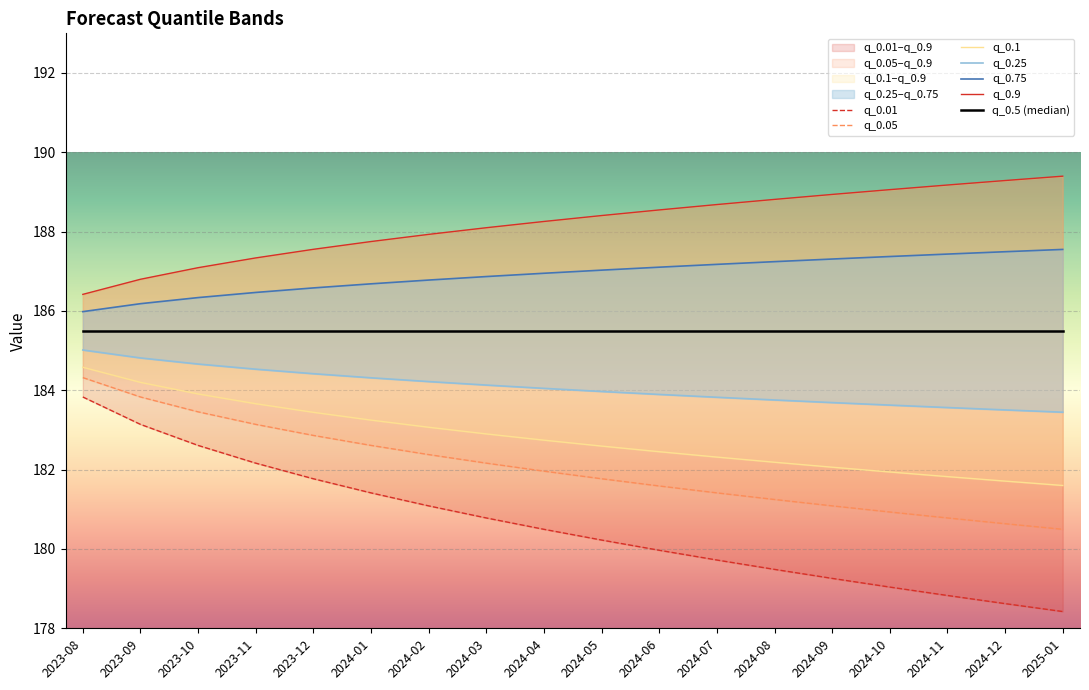

True or false: q_0.01 and q_0.05 cross at least once.

False